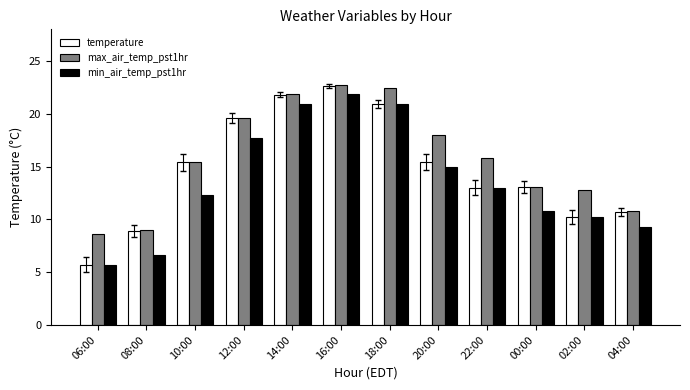

What are all the series names shown in the legend?

temperature, max_air_temp_pst1hr, min_air_temp_pst1hr